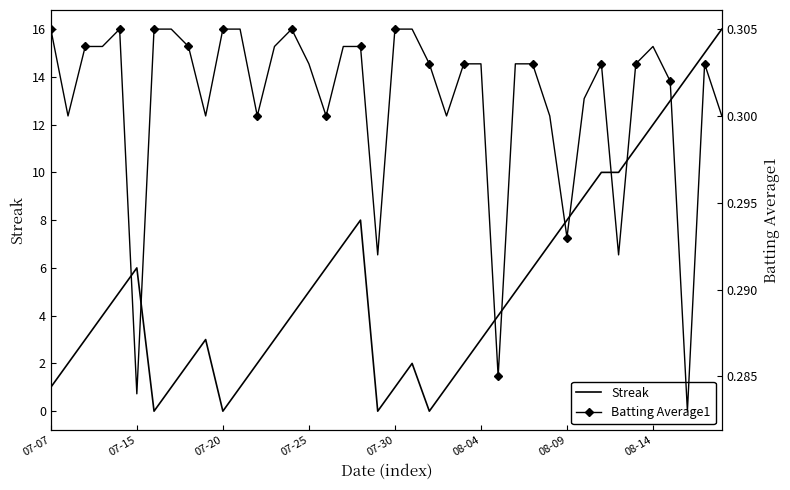

In Batting Average1, how many points are lower than both neighbors (excluding endpoints)?

11